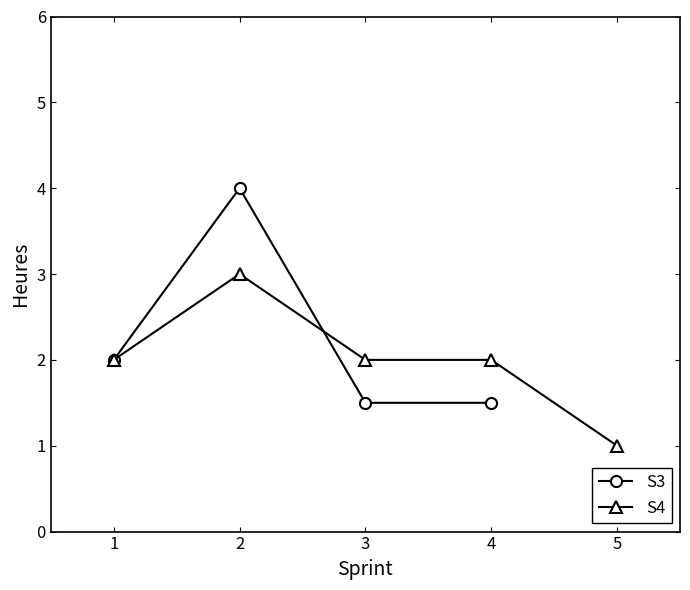

At which category is the sum across all series the highest?

2